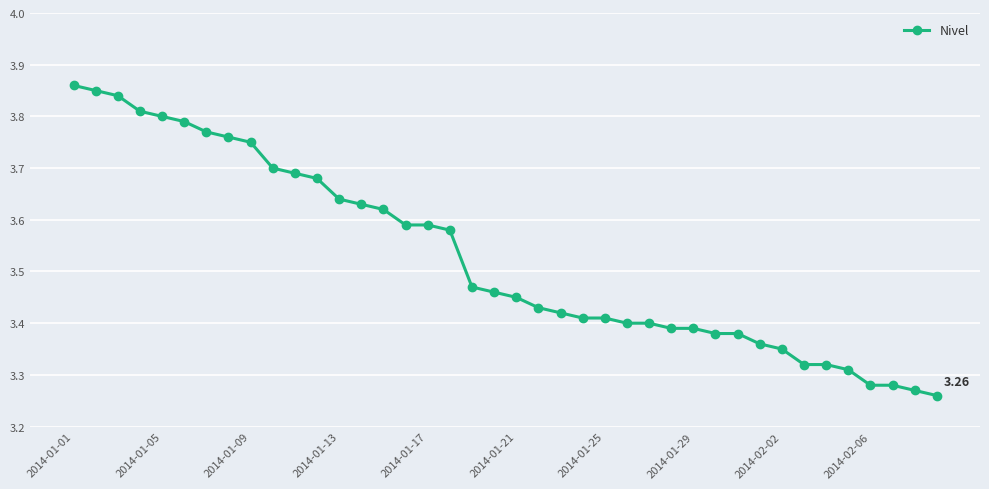

What is the sum of all values?

141.1